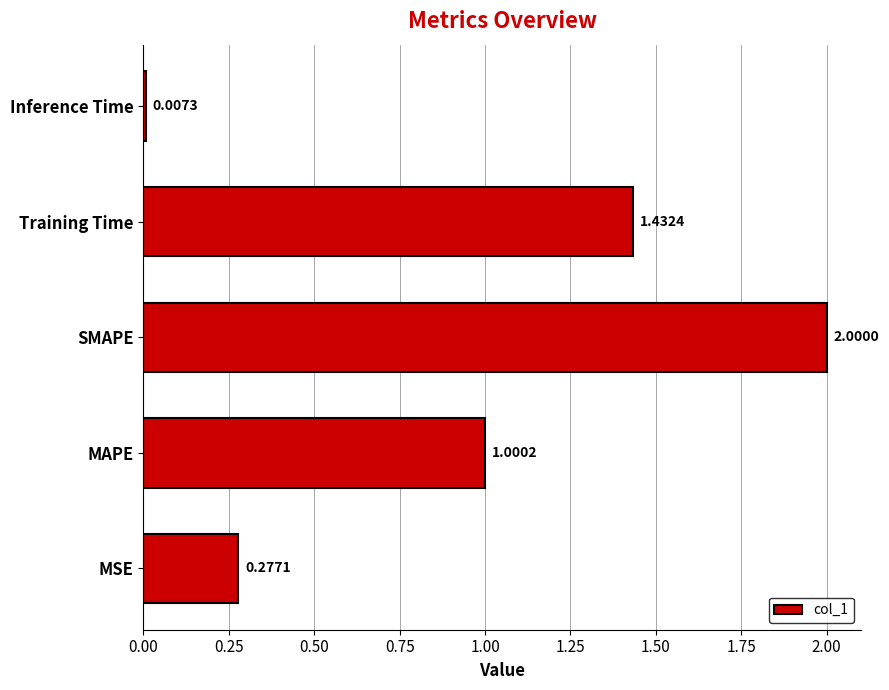

Between Training Time and Inference Time, which is larger?

Training Time